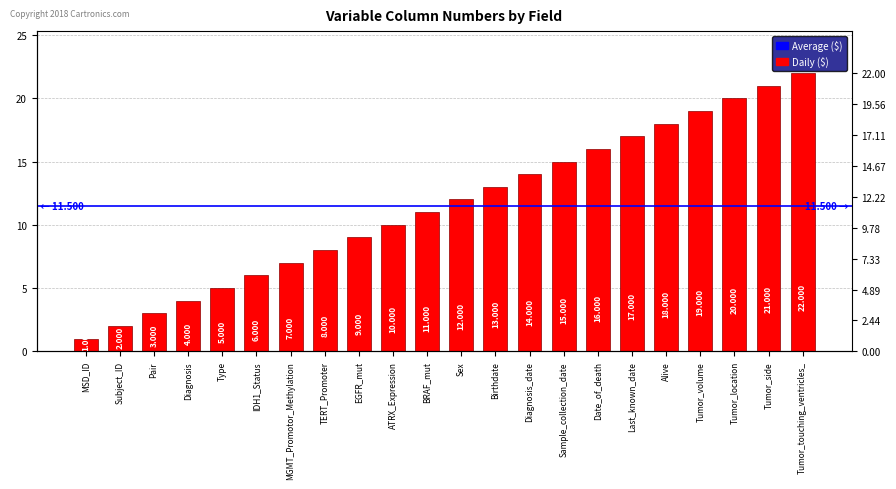

How many values exceed 12?

10